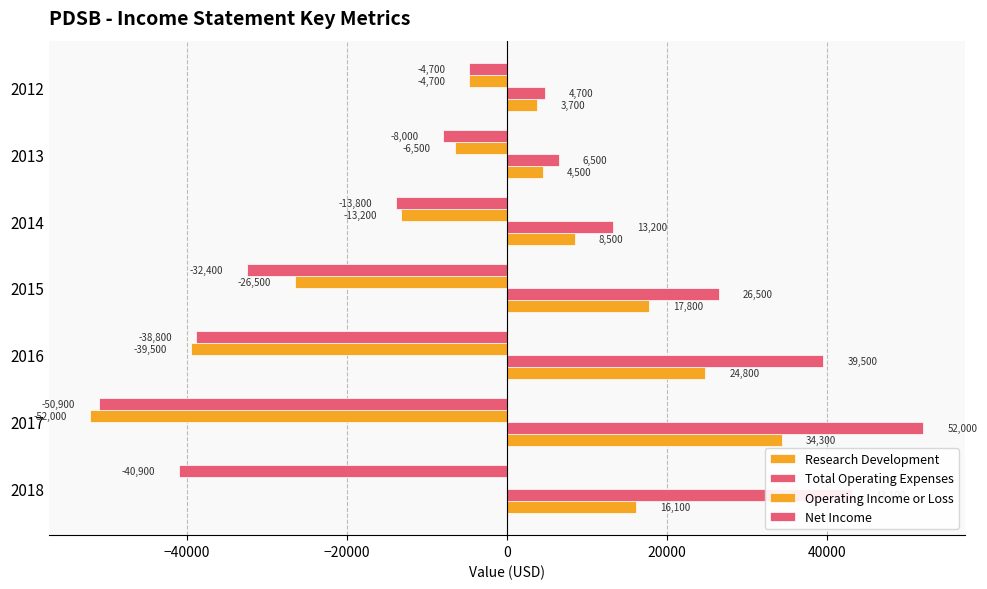

How many series are shown in this chart?

4